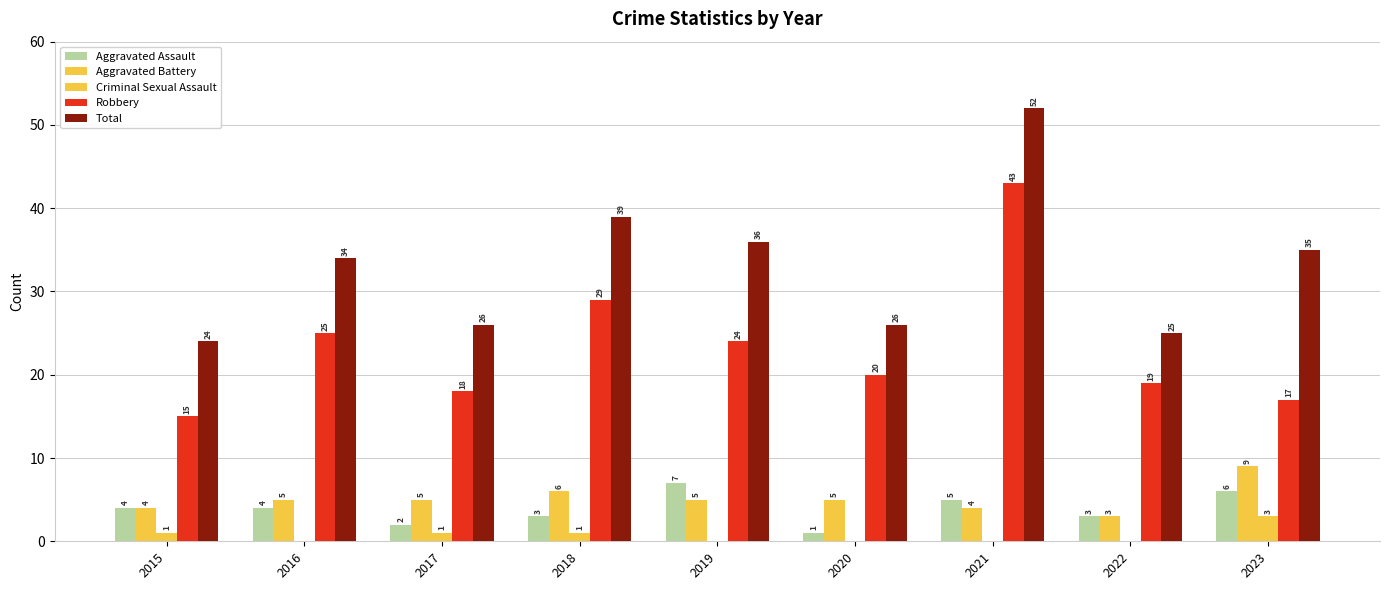

How many groups of bars are there?

9